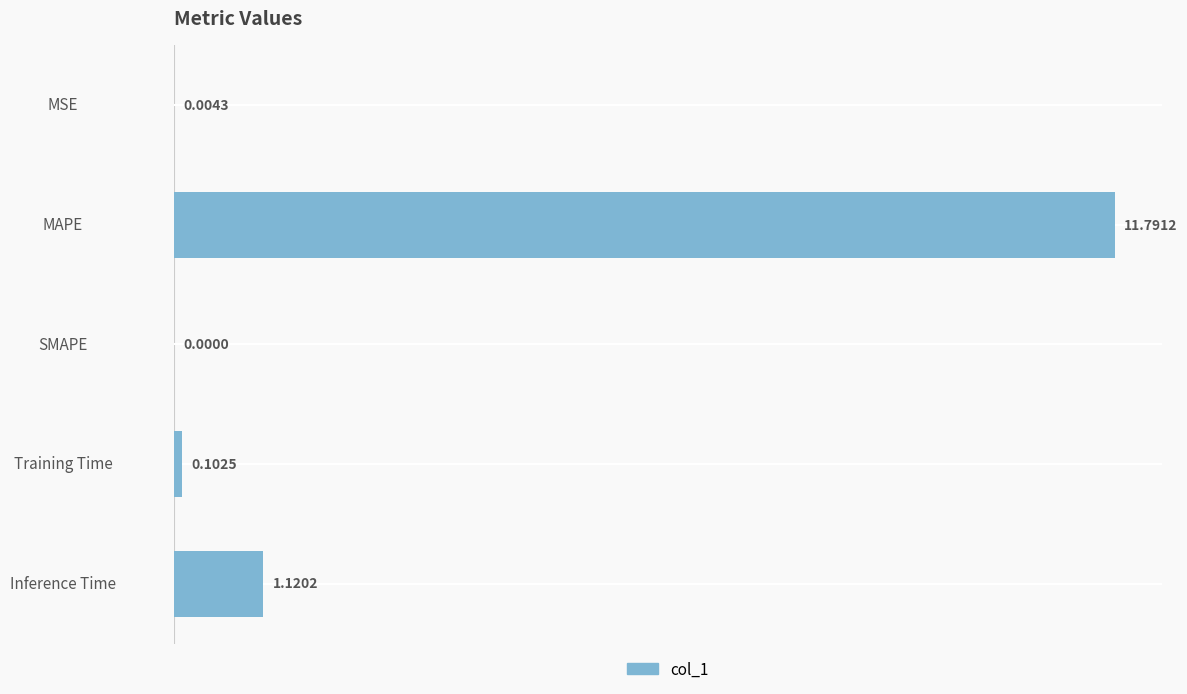

Which category has the highest value across all series?

MAPE